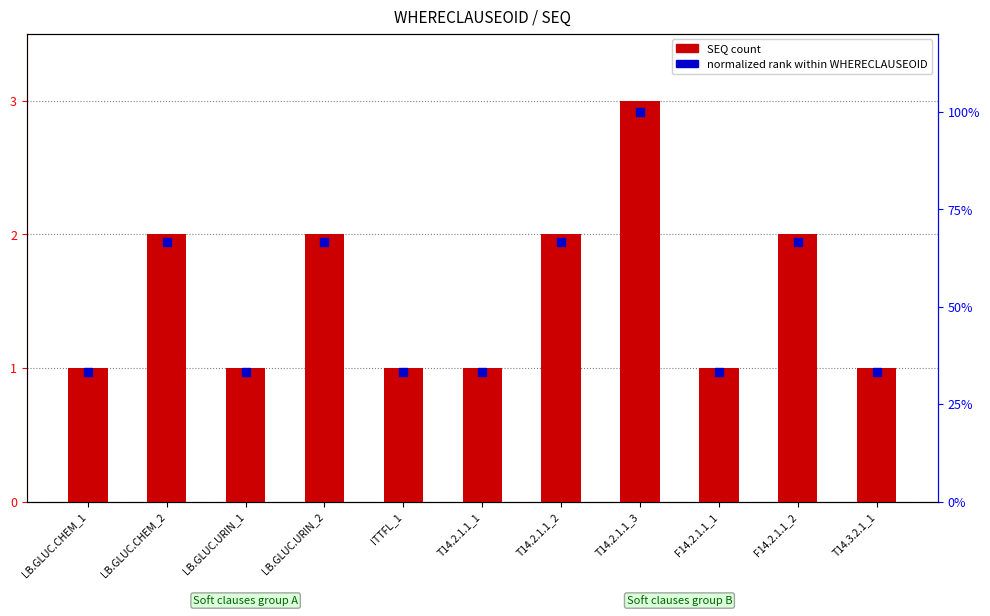

Which series has the largest Y range (max minus min)?

SEQ